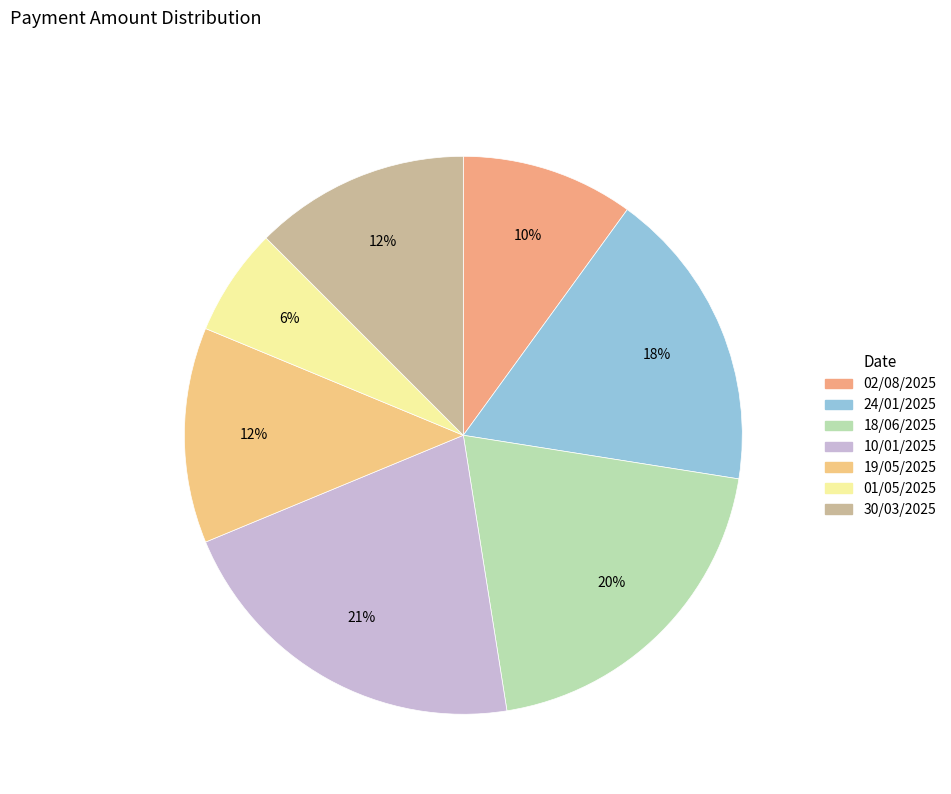

The 19/05/2025 slice represents 21% of the pie. True or false?

False